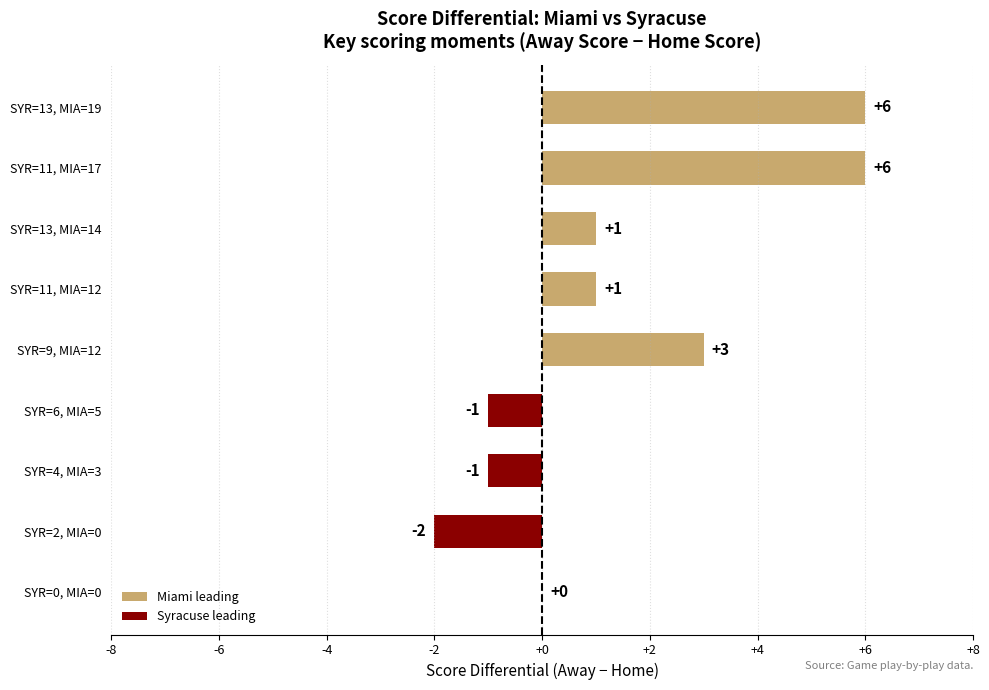

True or false: the data shows -2 at SYR=2, MIA=0.

True